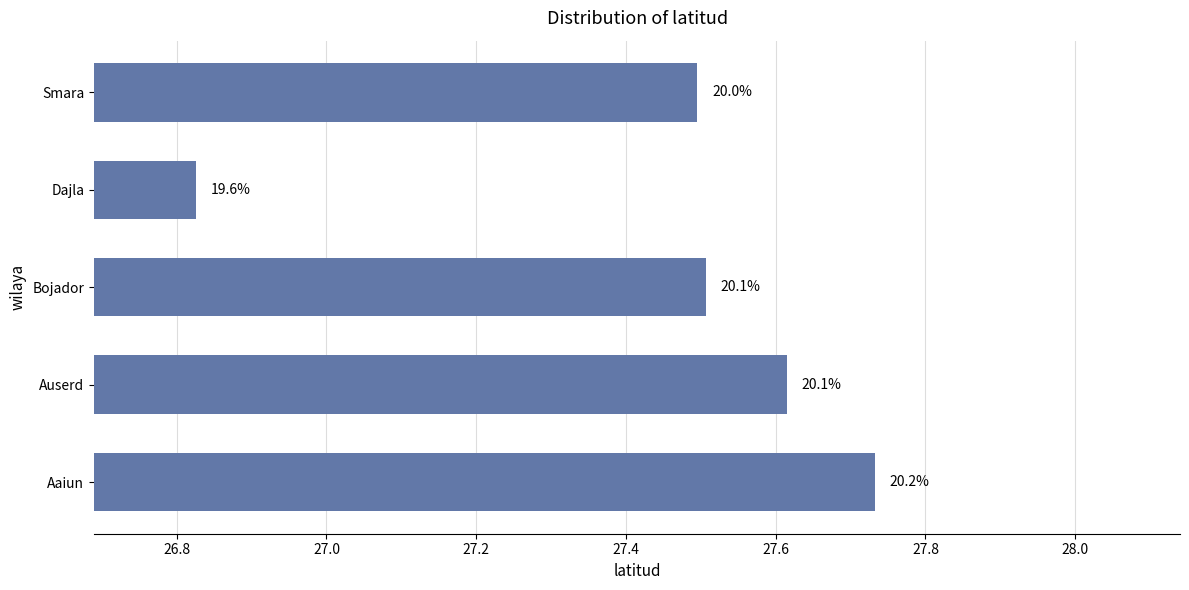

Does the chart contain any negative values?

No